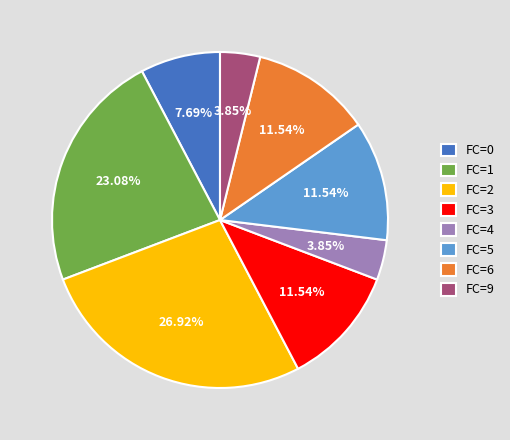

How many segments does this pie chart have?

8